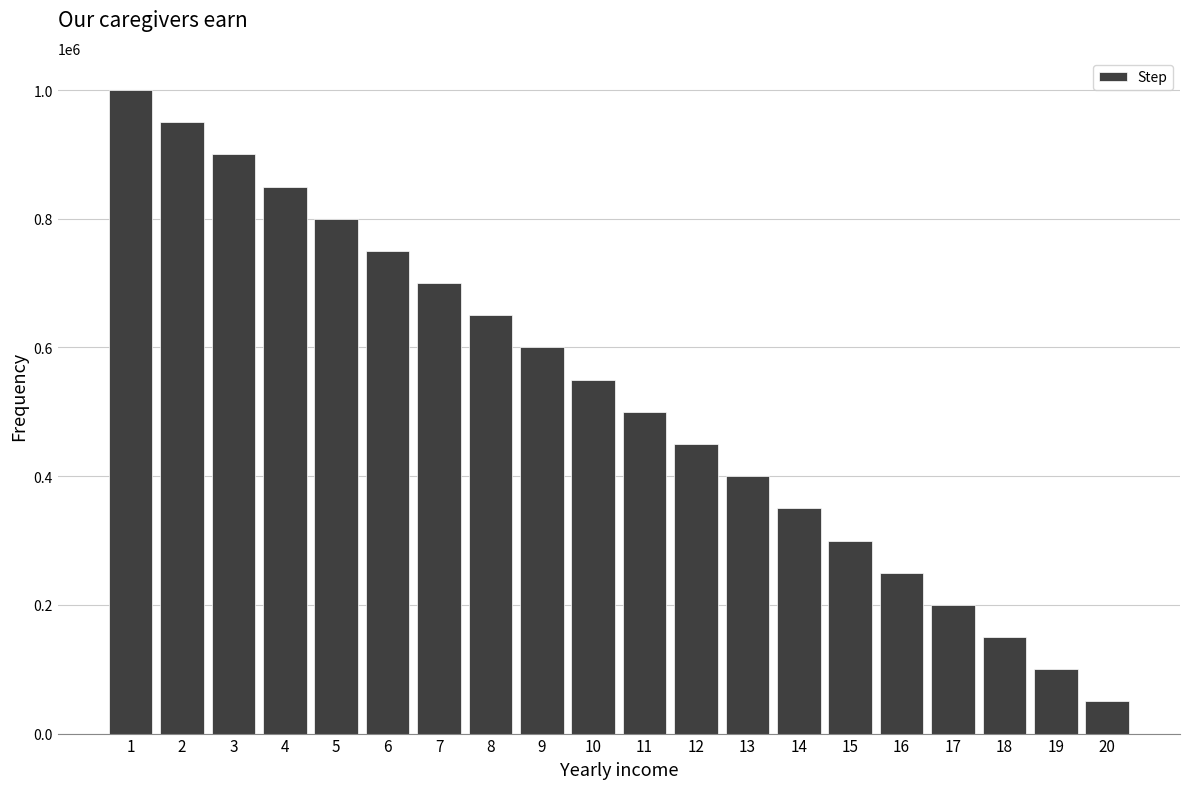

Rank the categories by value from lowest to highest.

20, 19, 18, 17, 16, 15, 14, 13, 12, 11, 10, 9, 8, 7, 6, 5, 4, 3, 2, 1